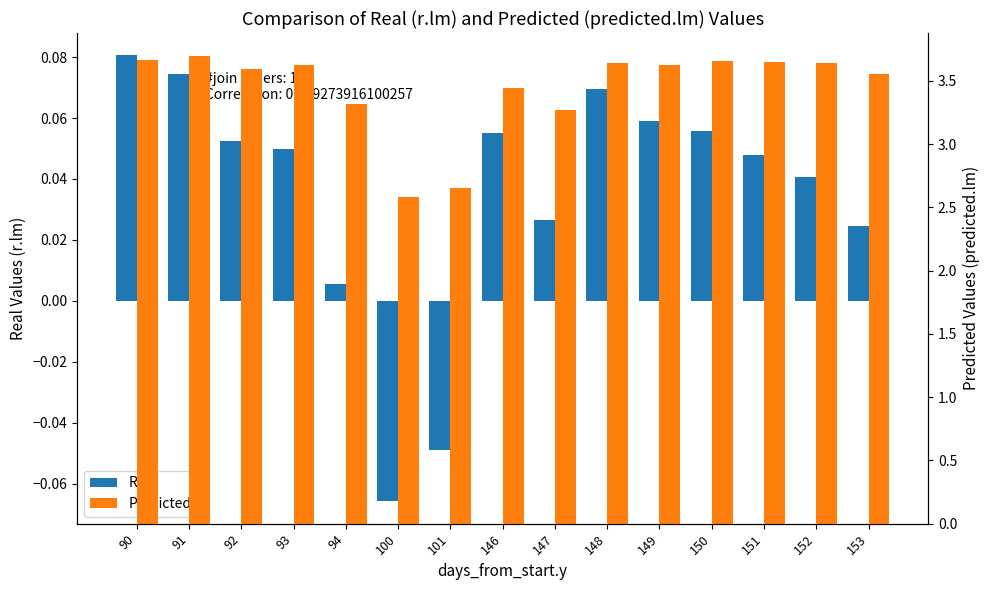

Which label corresponds to the smallest value in the chart?

100